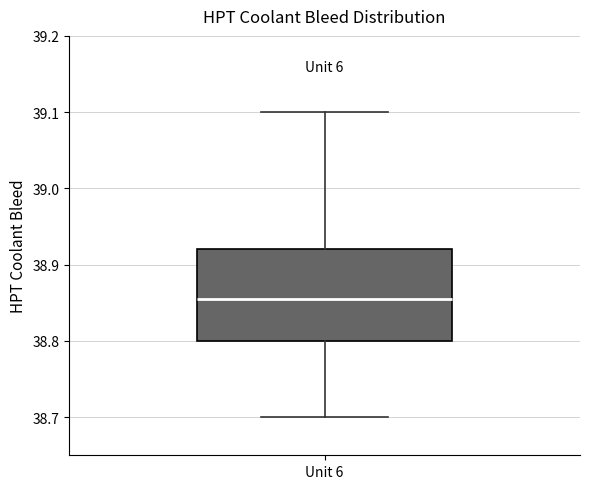

Read this box plot against the y-axis: the position of the median line, the range covered by the box, and the ends of both whiskers. The values are not printed on the chart, so give them approximately, as read against the axis.

median 38.86, box 38.80 to 38.92, whiskers 38.70 to 39.10